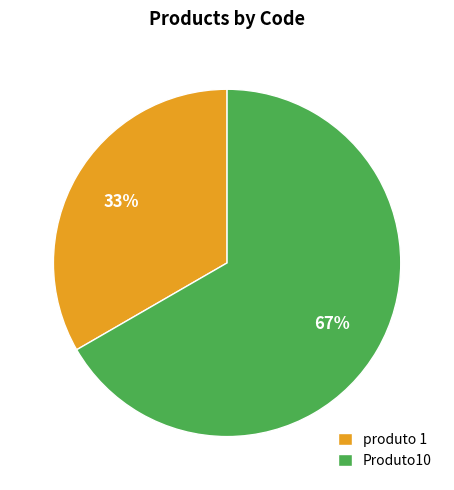

Is it true that produto 1 is 33% of the pie?

True